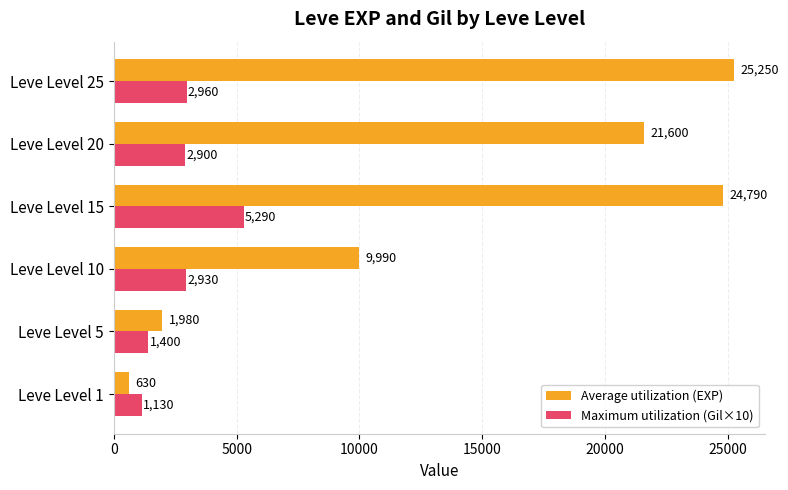

What is the difference between the second highest and second lowest values in the Average utilization (EXP) series?

22810